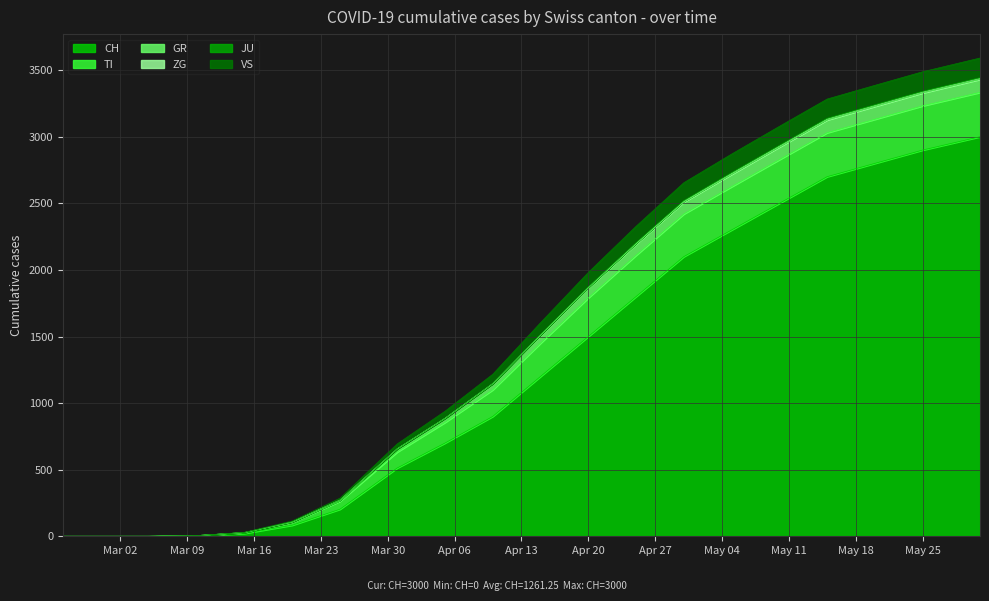

What is the difference between the second highest and second lowest values in the GR series?

3488